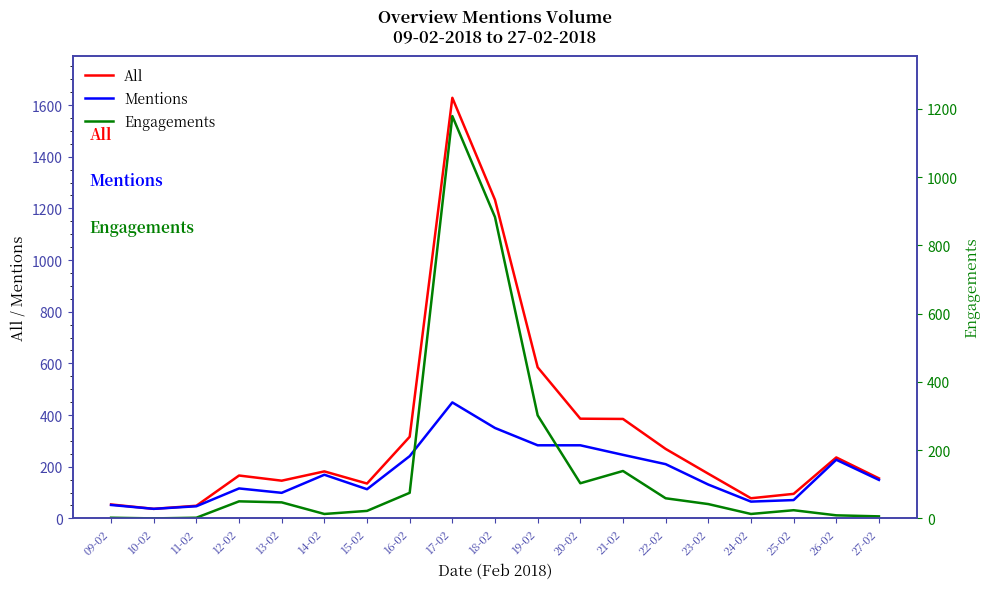

What is the total value across all series at 17-02?

3256